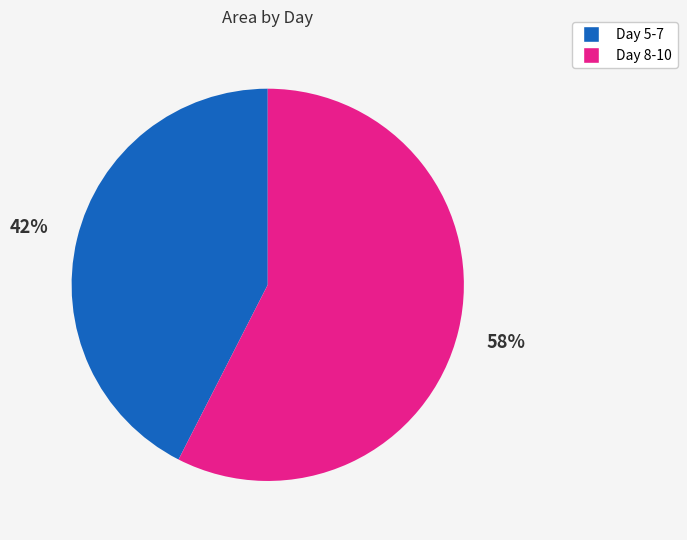

Is there any slice that represents more than half of the pie?

Yes